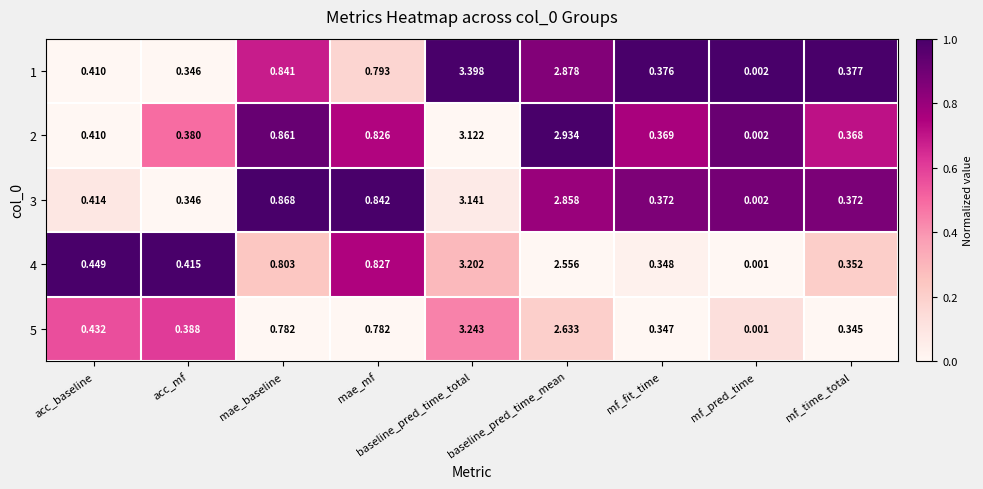

Is the value of 4 at mf_fit_time greater than the value of 2 at acc_mf?

No